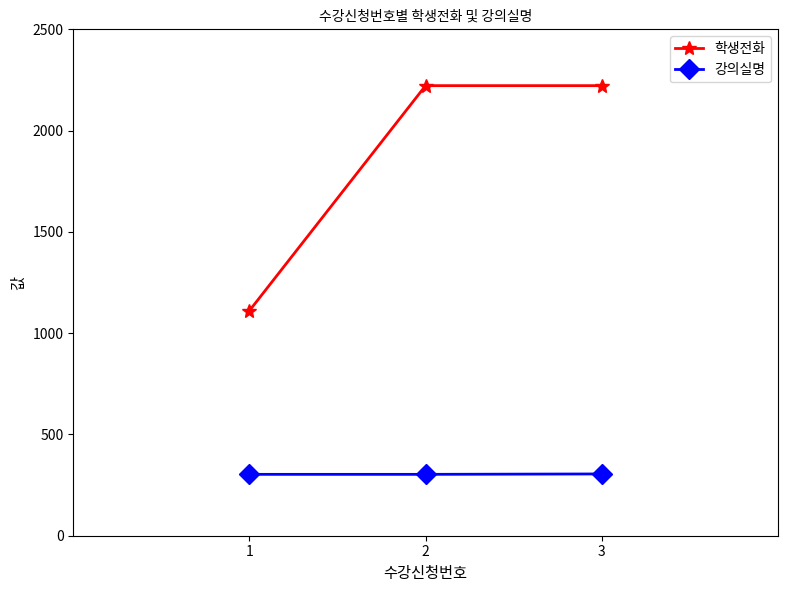

What is the value of the 학생전화 point at the 3rd from the left?

2222